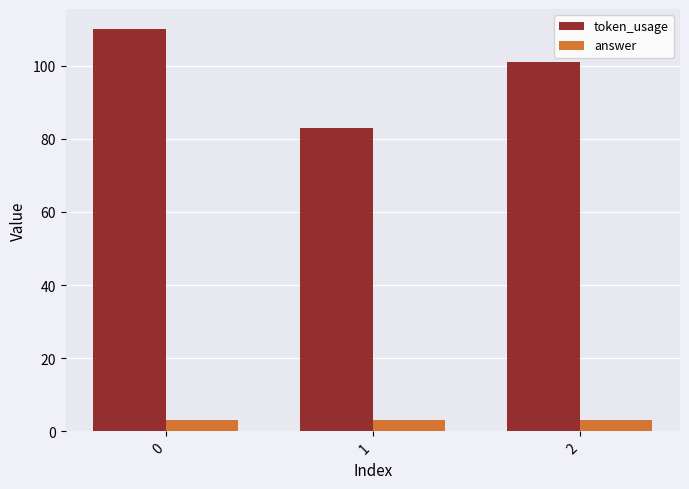

Reading left to right, what are all the values shown in this chart?

token_usage: 0=110	1=83	2=101
answer: 0=3	1=3	2=3